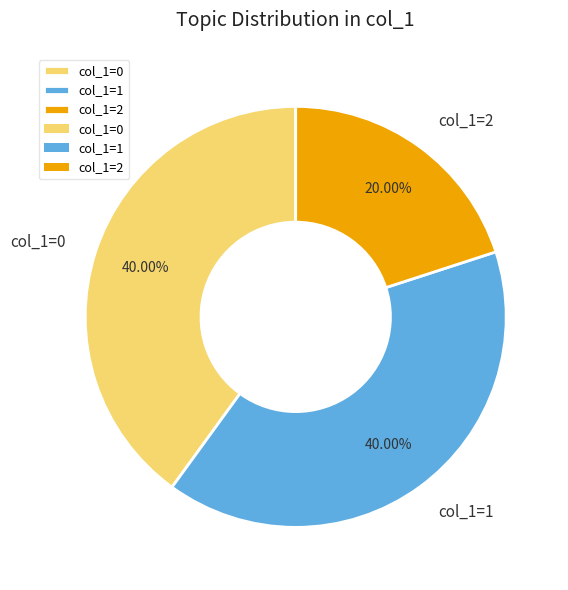

Which has a higher value, col_1=0 or col_1=2?

col_1=0